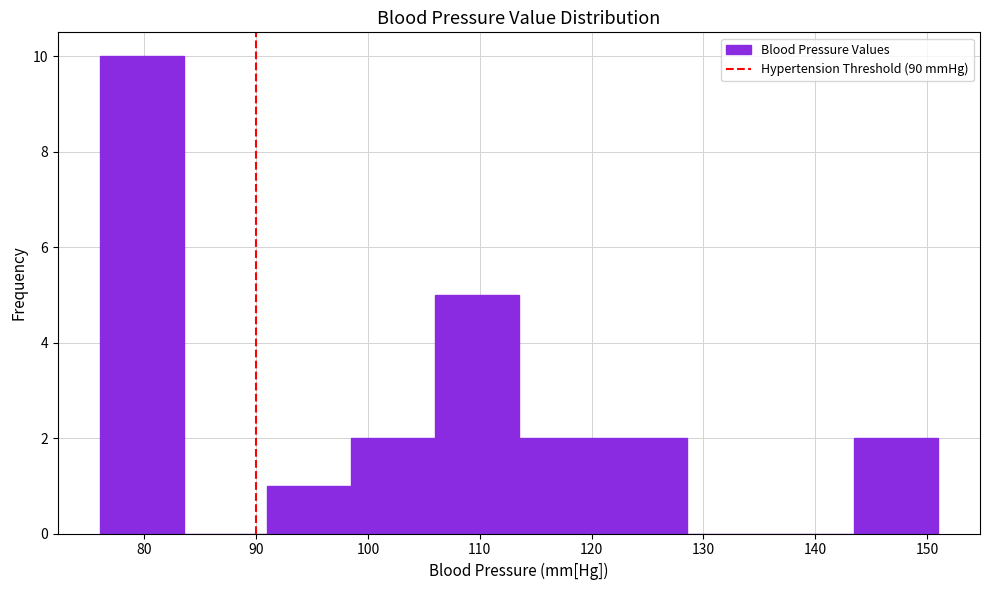

What is the height of the bar covering 113.5 to 121.0 on the x-axis? Neither the bar edges nor the heights are printed on the chart, so give them approximately, as read against the axes.

2